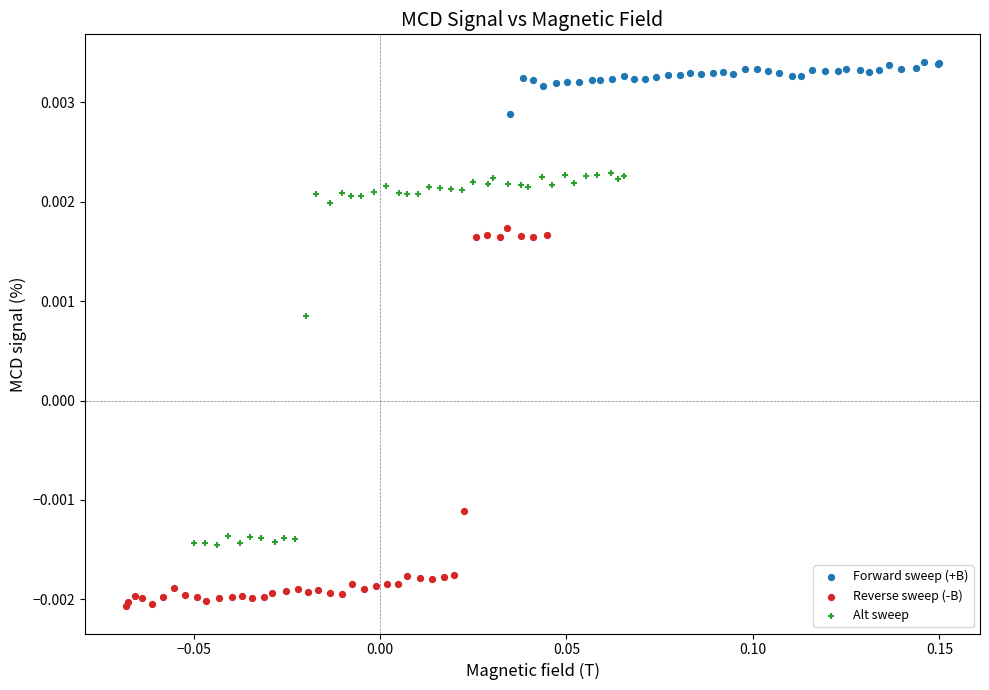

Which series contains the highest Y value?

Forward sweep (+B)